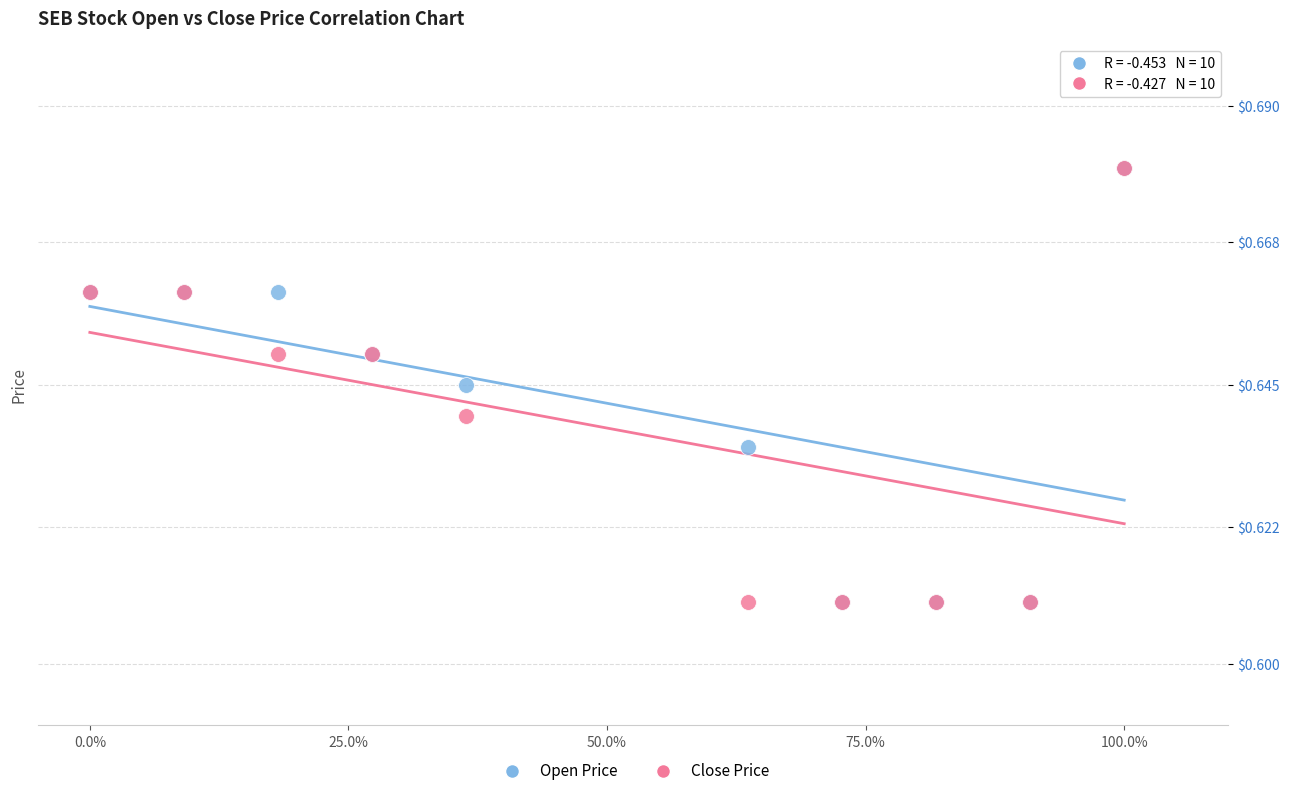

What are all the series names shown in the legend?

Open Price, Close Price